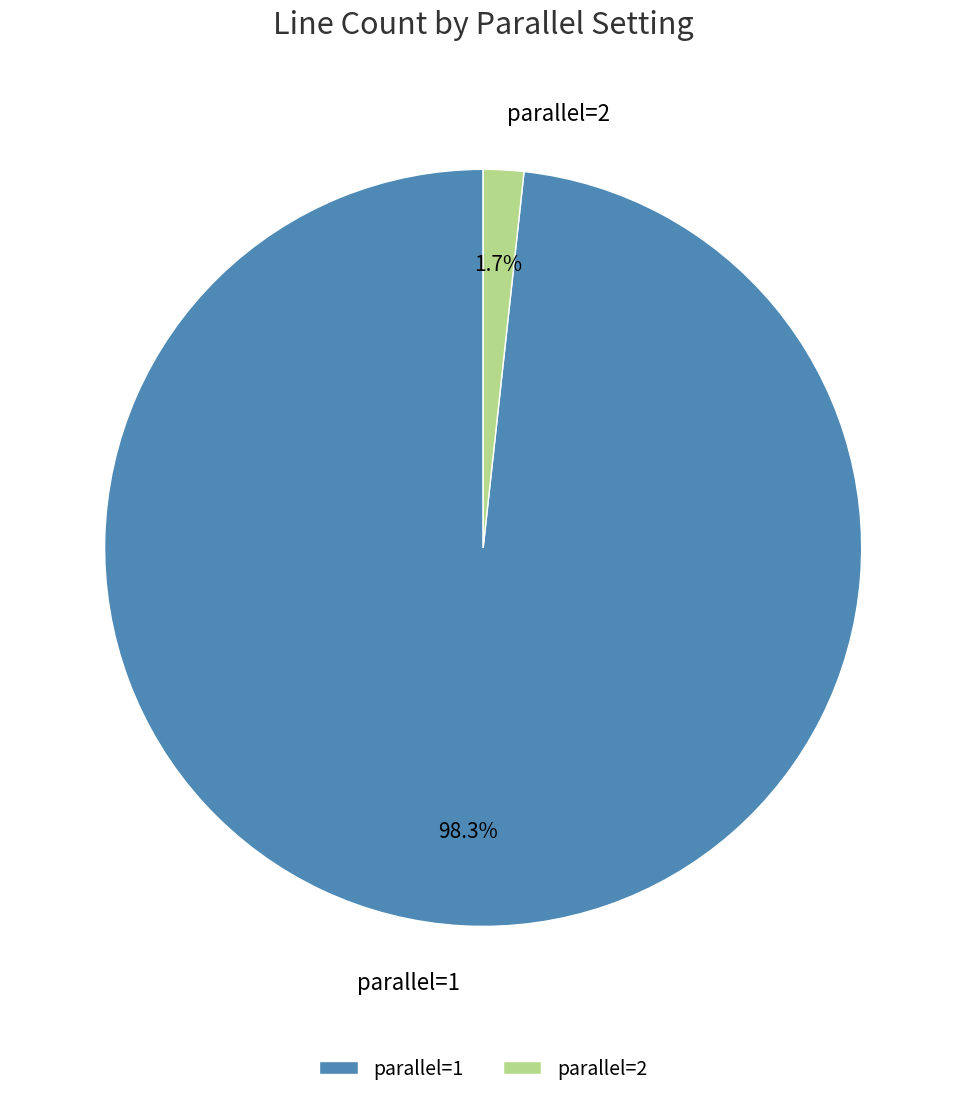

Between parallel=1 and parallel=2, which is larger?

parallel=1